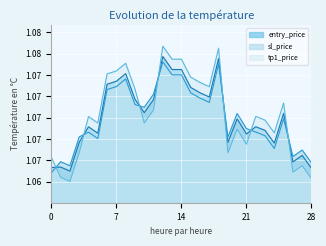

Rank the series by their average value, from lowest to highest.

sl_price, entry_price, tp1_price